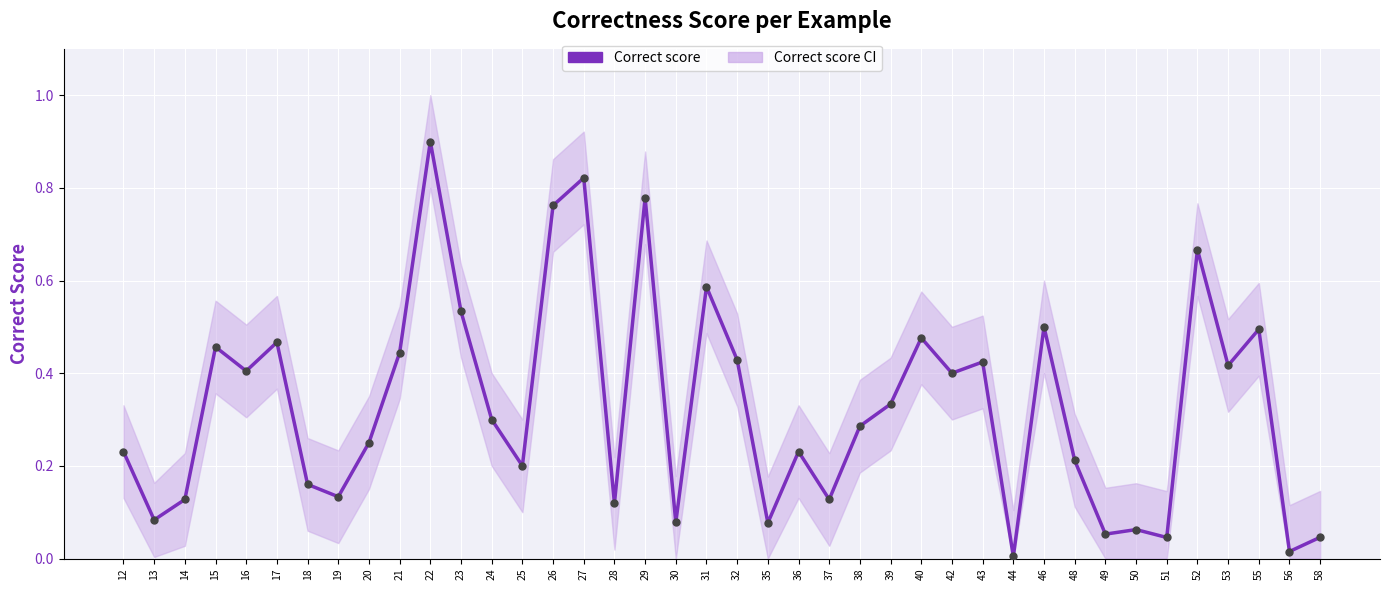

What is the change in value from 36 to 53?

+0.2